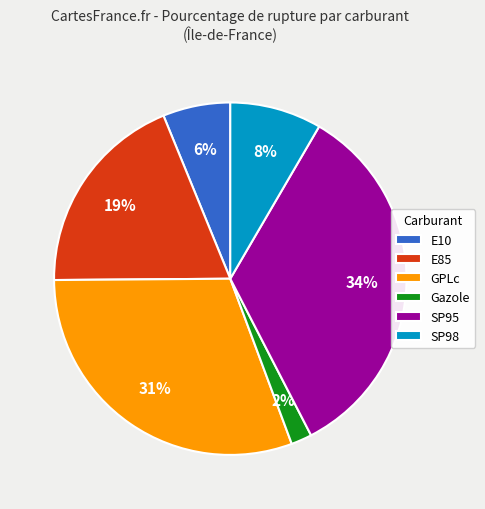

How many segments does this pie chart have?

6